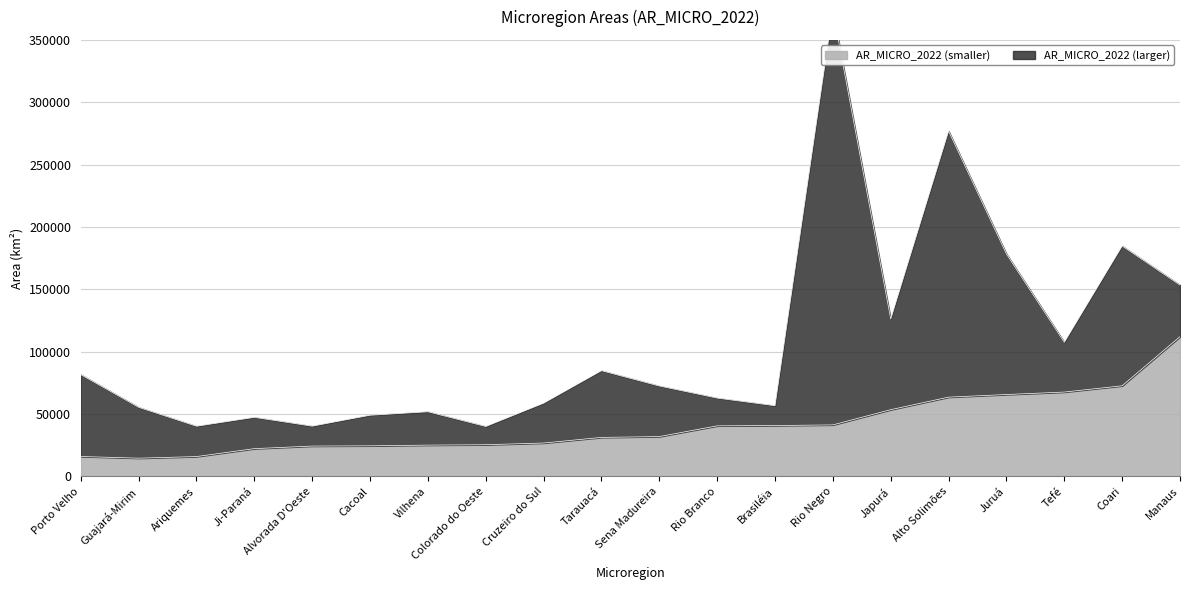

What is the lowest value of the AR_MICRO_2022 (smaller) series?

14623.8